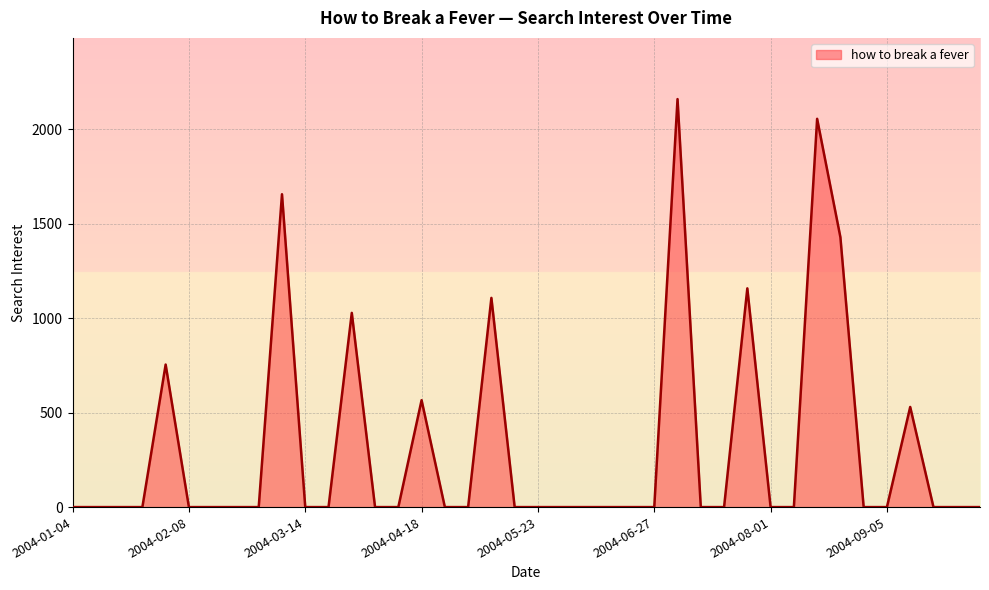

What is the difference between the maximum and minimum values?

2159.4